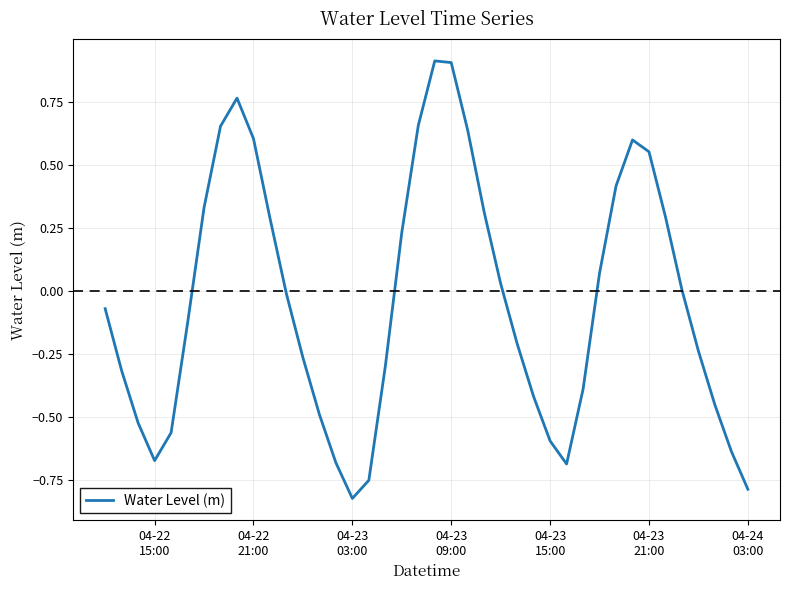

What is the maximum value shown in the chart?

0.9